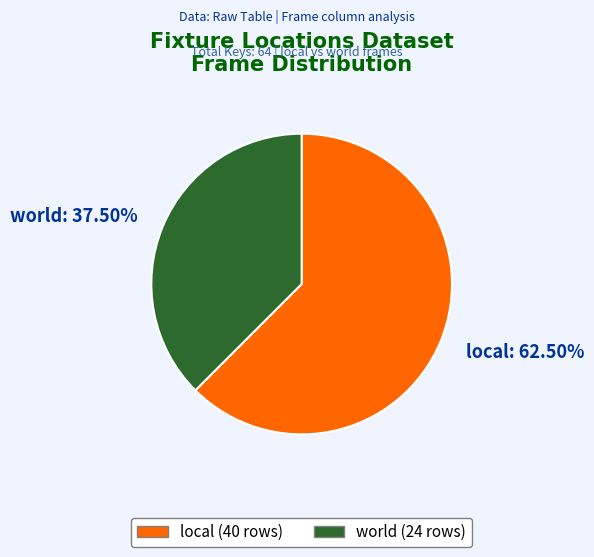

How many segments does this pie chart have?

2